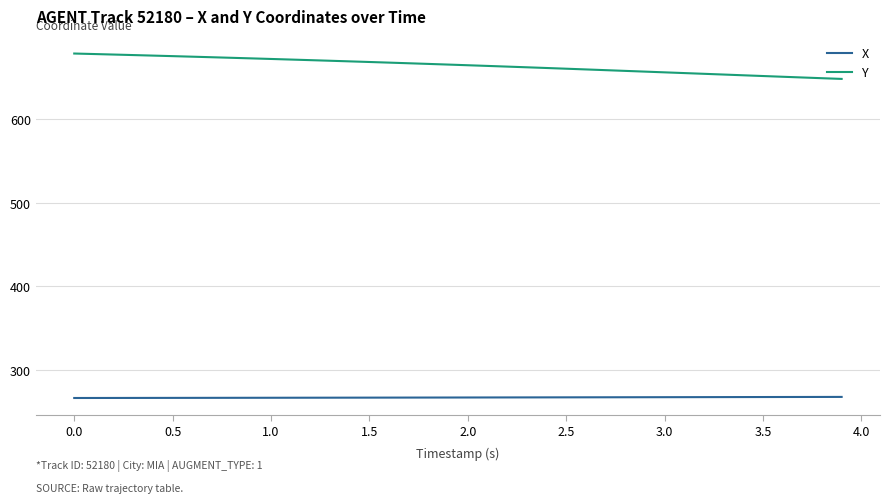

List the series in order of their peak value, lowest first.

X, Y